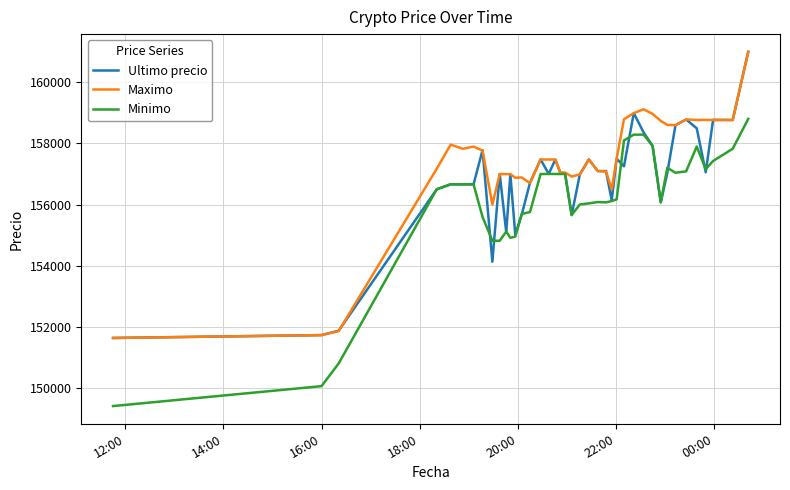

Which series has the largest total across all categories?

Maximo